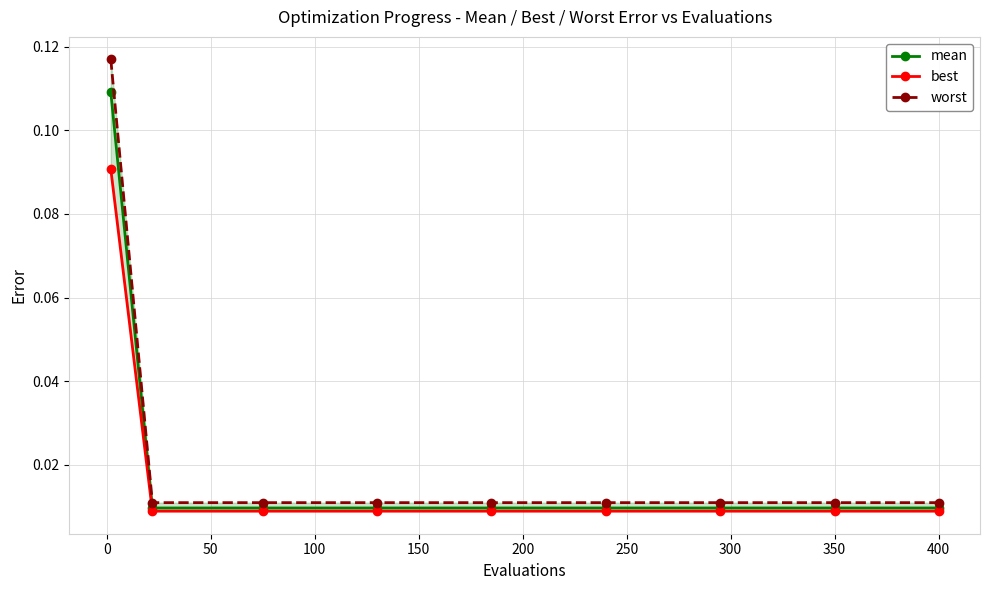

What is the greatest value displayed?

0.1